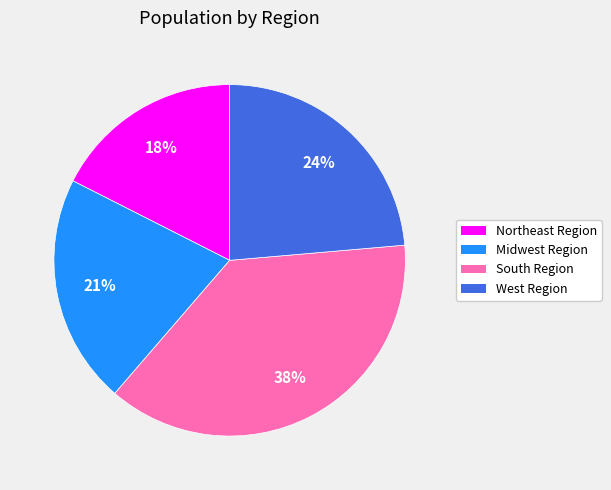

Rank the categories by value from lowest to highest.

Northeast Region, Midwest Region, West Region, South Region